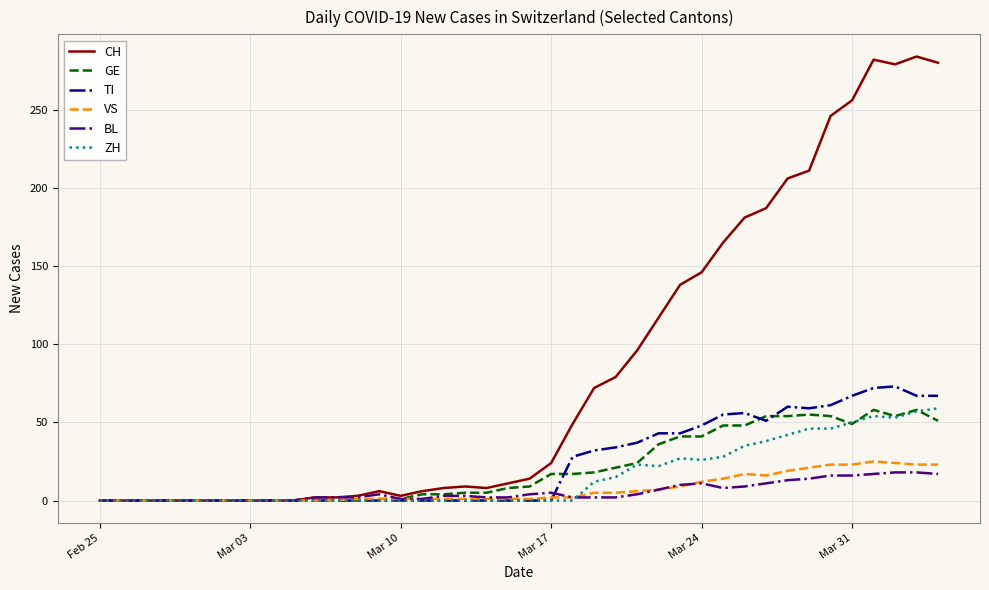

Which series has the widest spread of values?

CH